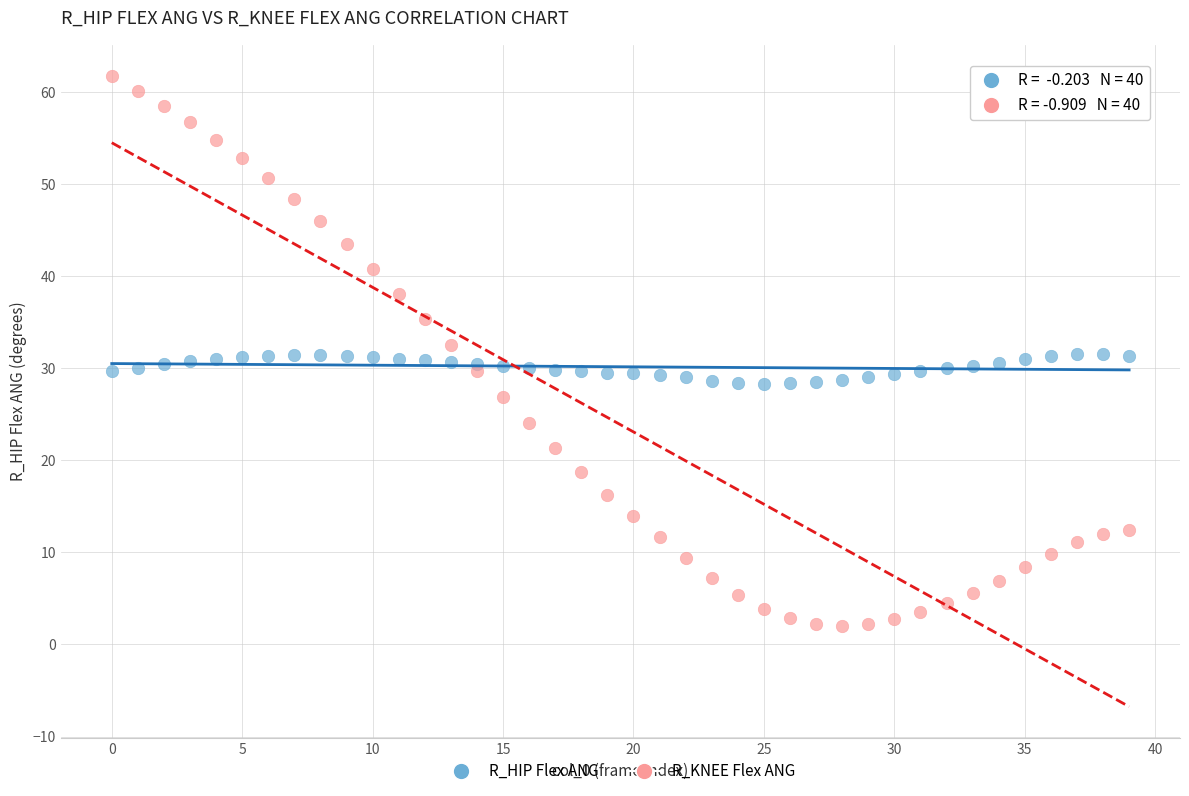

Which series reaches the maximum Y coordinate?

R_KNEE Flex ANG